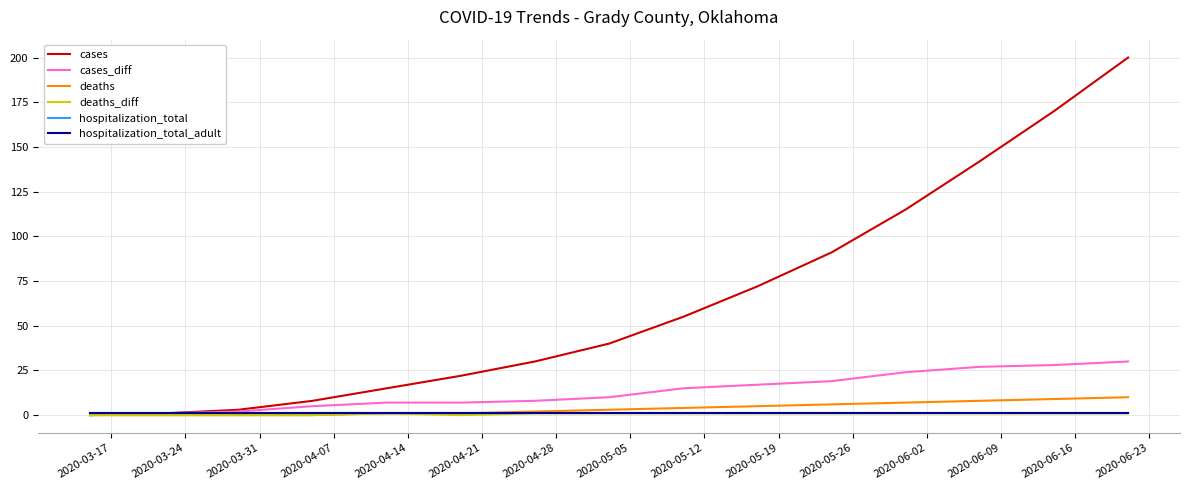

Reading left to right, extract all data points from this chart.

cases: 0	1	3	8	15	22	30	40	55	72	91	115	142	170	200
cases_diff: 0	1	2	5	7	7	8	10	15	17	19	24	27	28	30
deaths: 0	0	0	0	1	1	2	3	4	5	6	7	8	9	10
deaths_diff: 0	0	0	0	1	0	1	1	1	1	1	1	1	1	1
hospitalization_total: 1	1	1	1	1	1	1	1	1	1	1	1	1	1	1
hospitalization_total_adult: 1	1	1	1	1	1	1	1	1	1	1	1	1	1	1